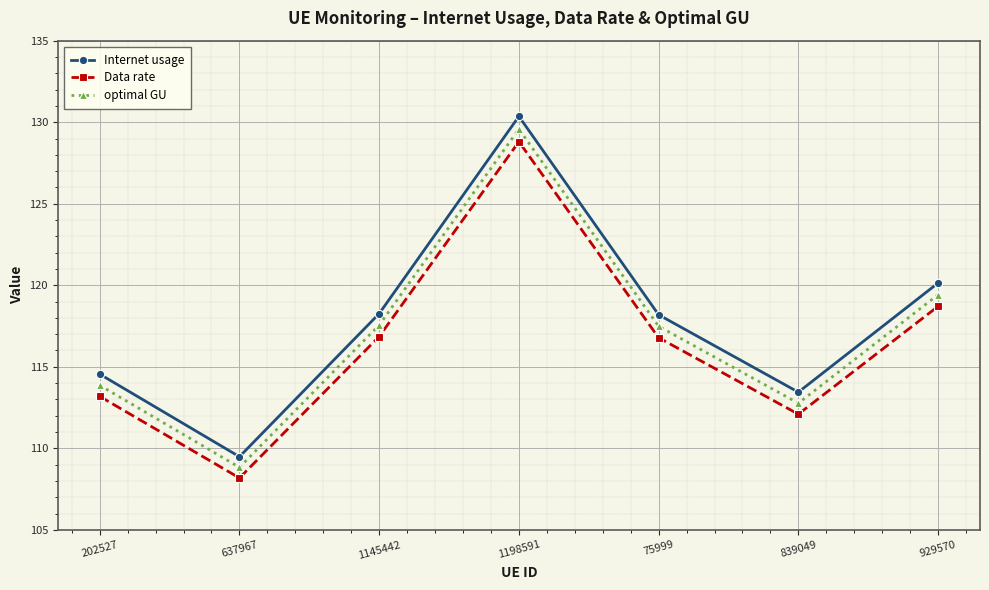

At which label is Data rate closest to 118?

929570